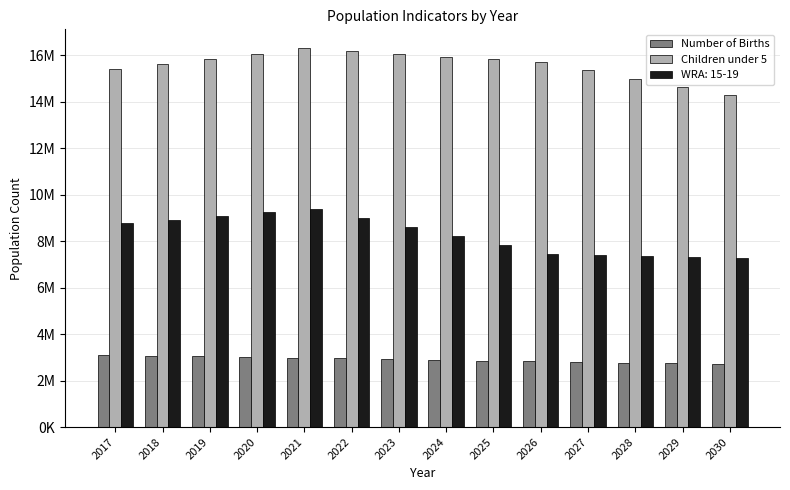

Which series has the largest total across all categories?

Children under 5